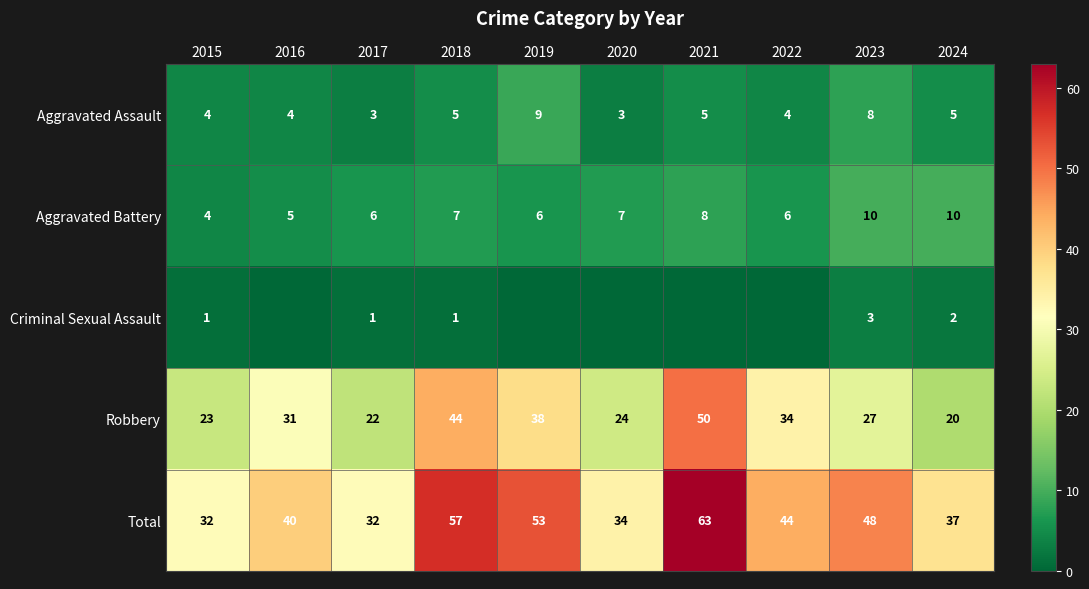

What is the spread (max minus min) of values at 2015?

31